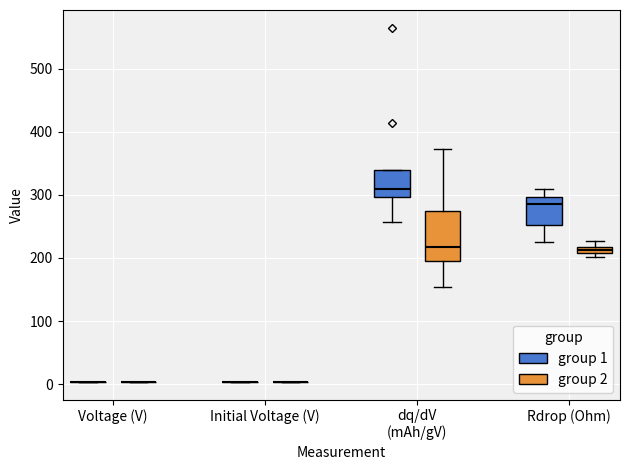

Which box is the tallest, from its lower edge to its upper edge?

dq/dV (mAh/gV) (group 2)